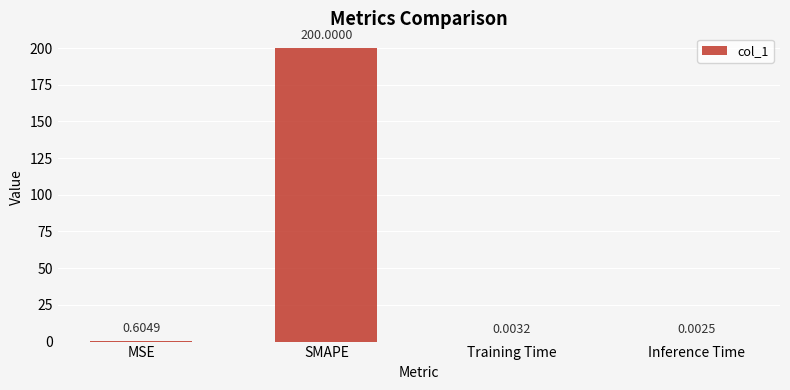

What is the change in value from SMAPE to Training Time?

-200.0